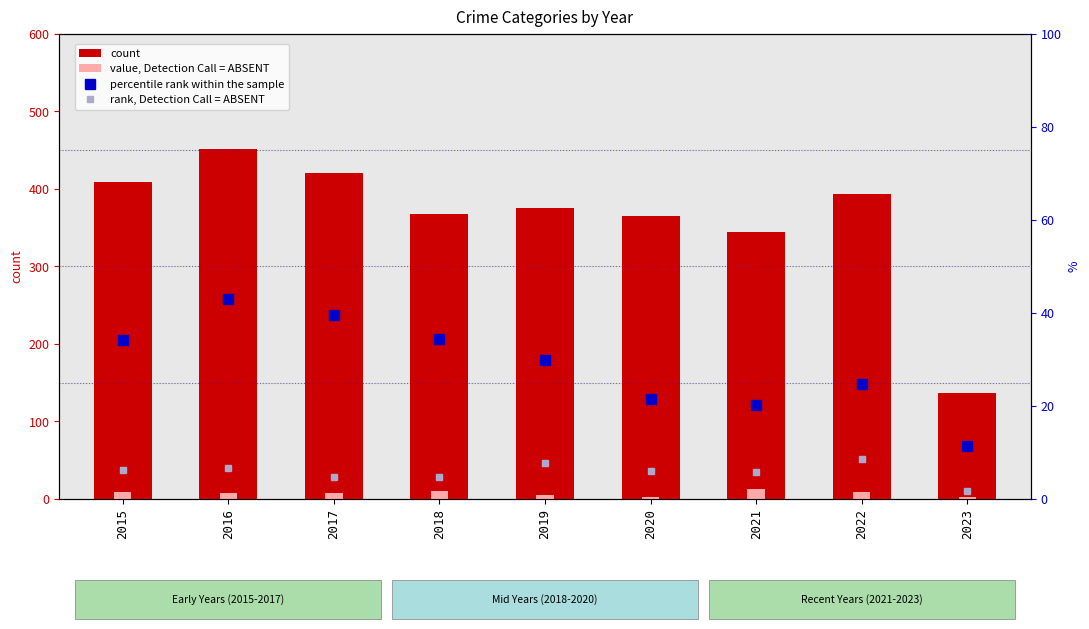

How many data points in value, Detection Call = ABSENT are above 8?

4